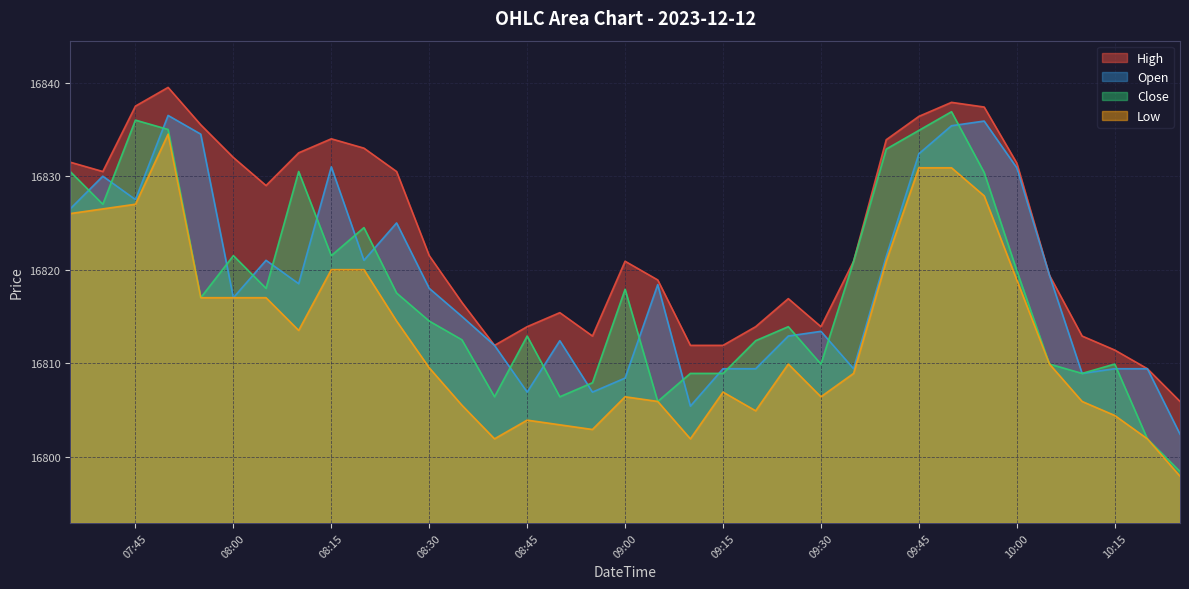

True or false: Low and High cross at least once.

False